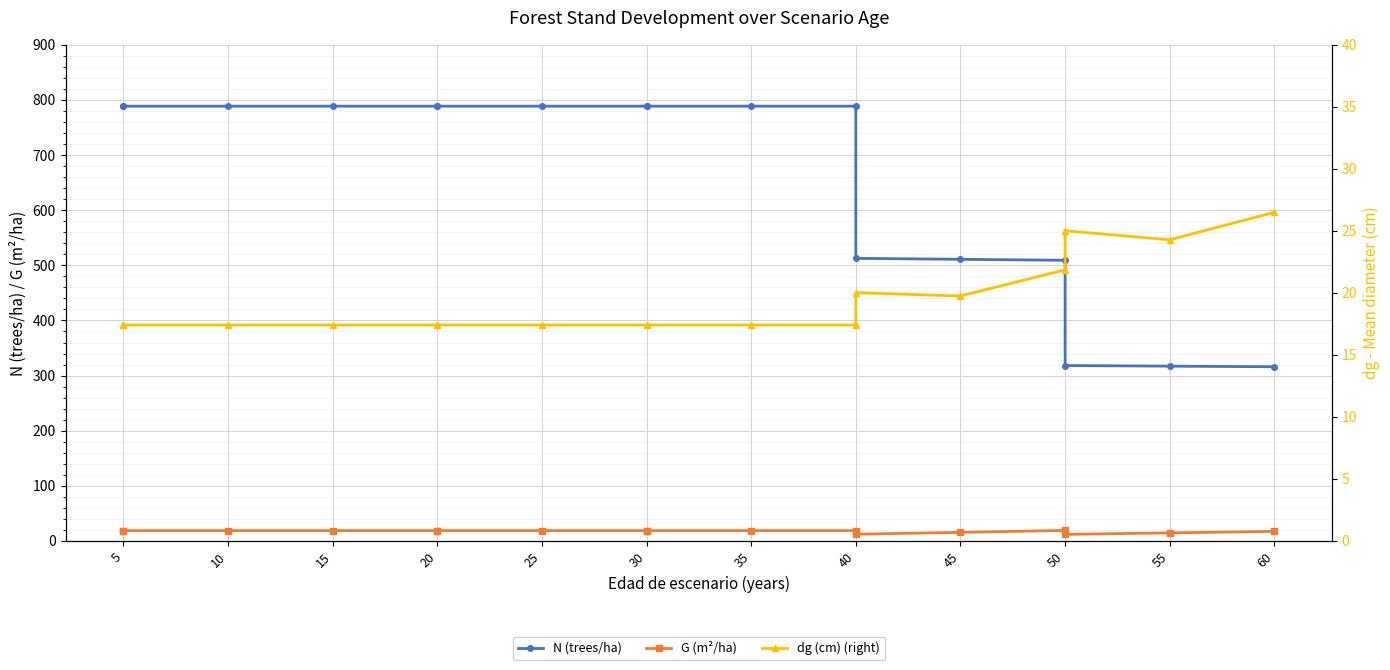

How many interior local peaks does the dg (cm) (right) series have?

2